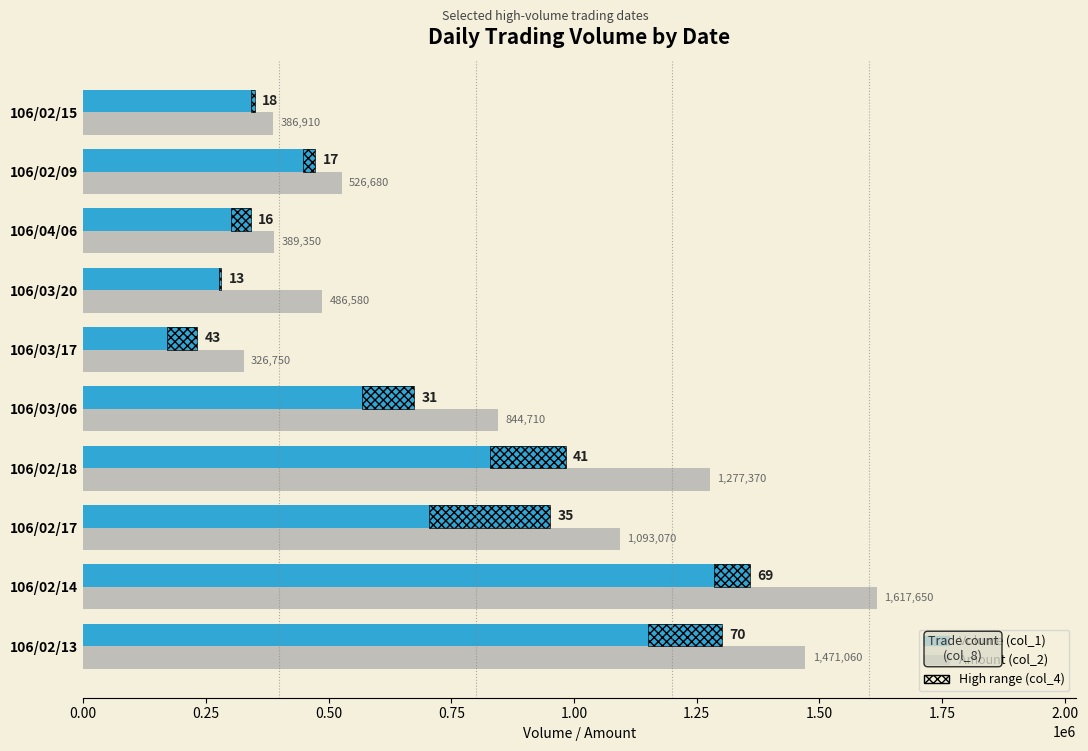

The High range (col_4) series shows 14802.9 at 106/02/15. True or false?

False